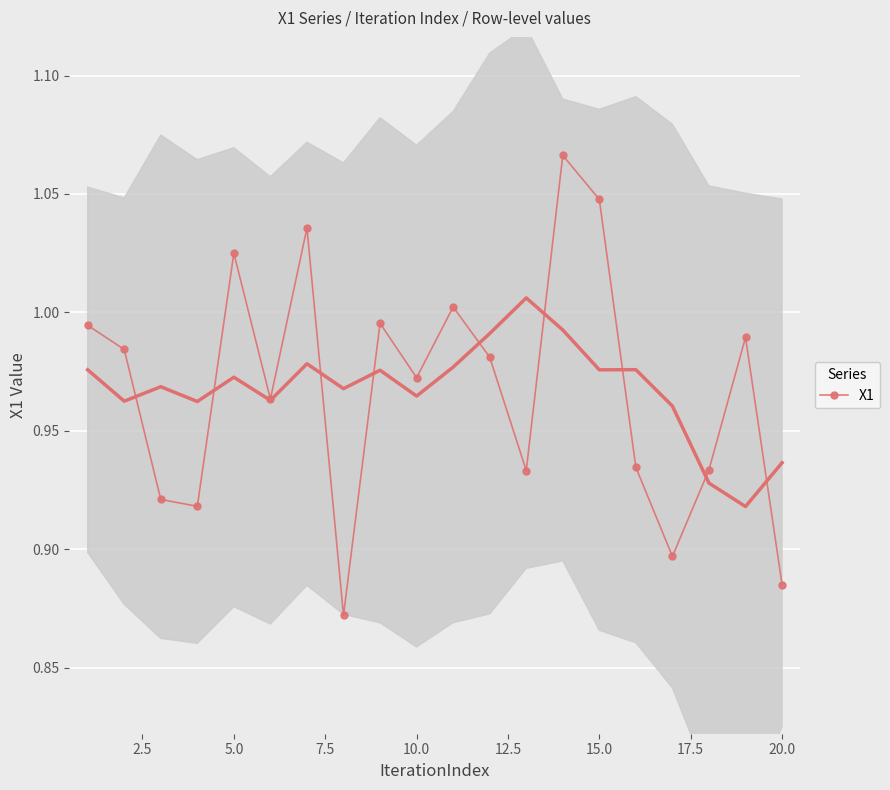

How many lines are shown in the chart?

1